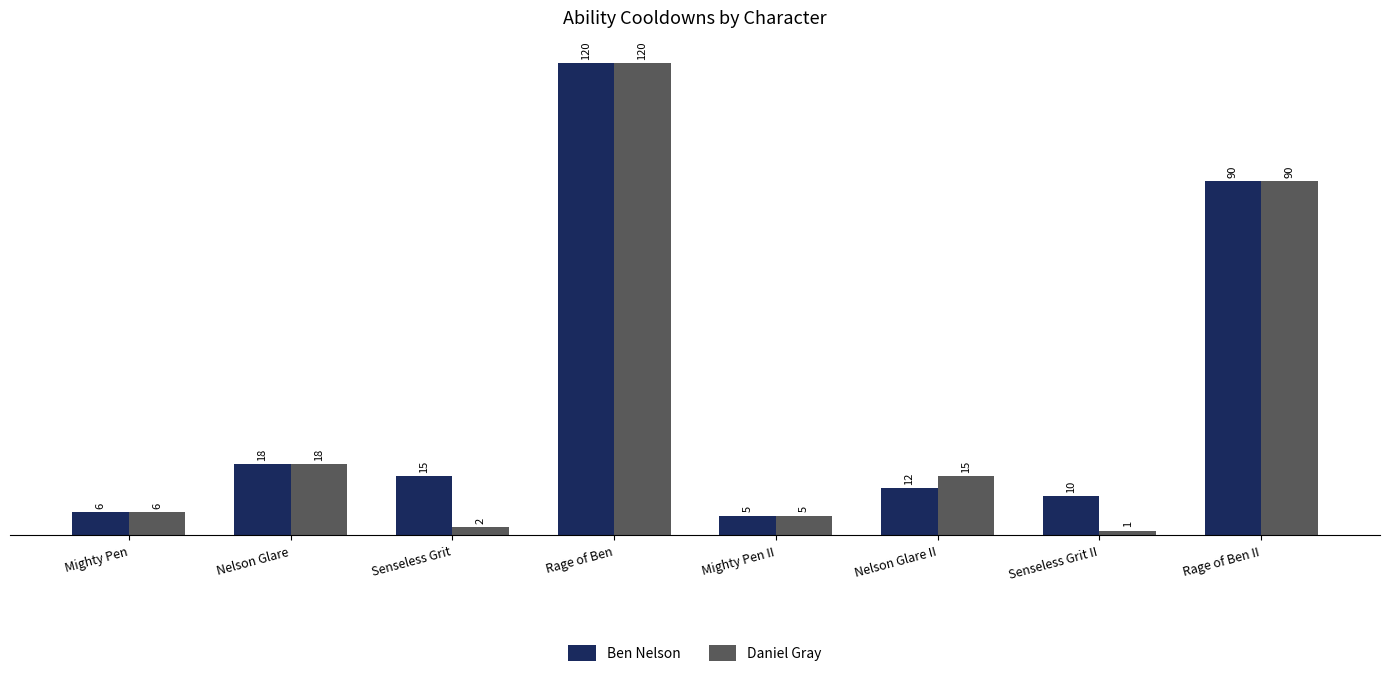

True or false: Ben Nelson has a value of 12.0 at Nelson Glare II.

True